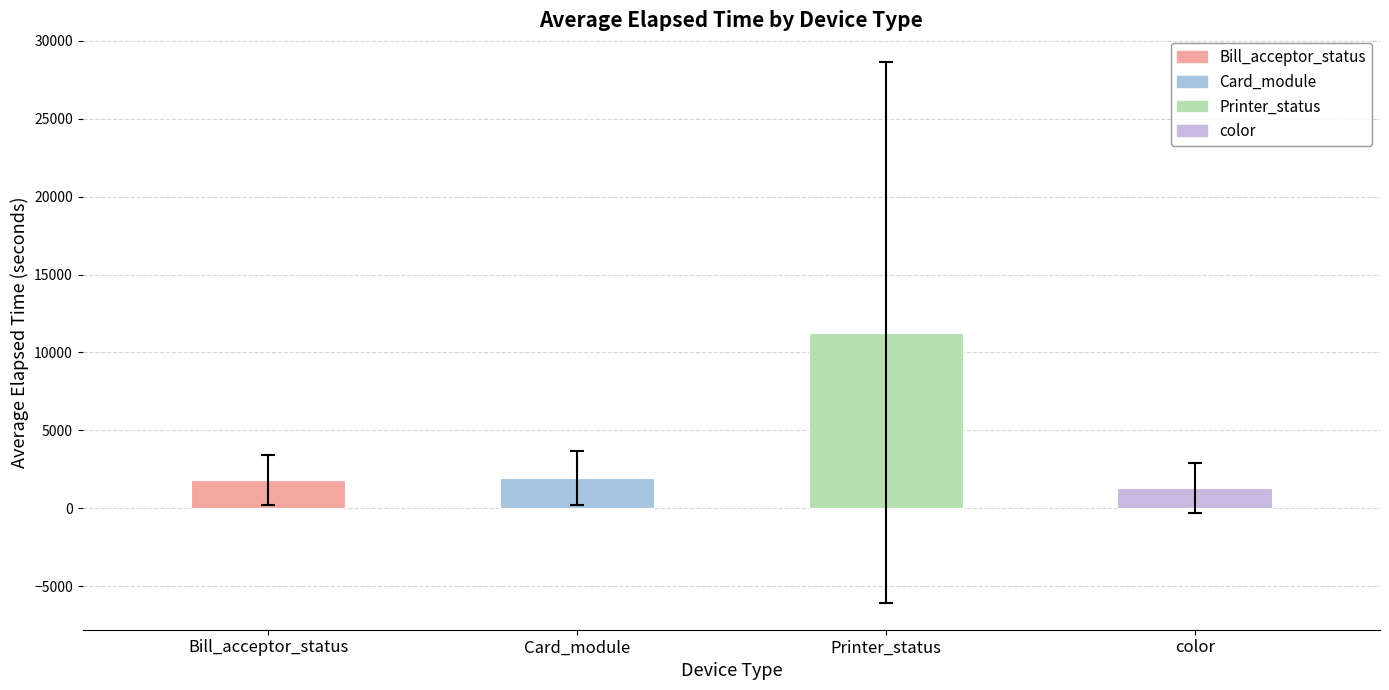

Count the number of categories in the chart.

4